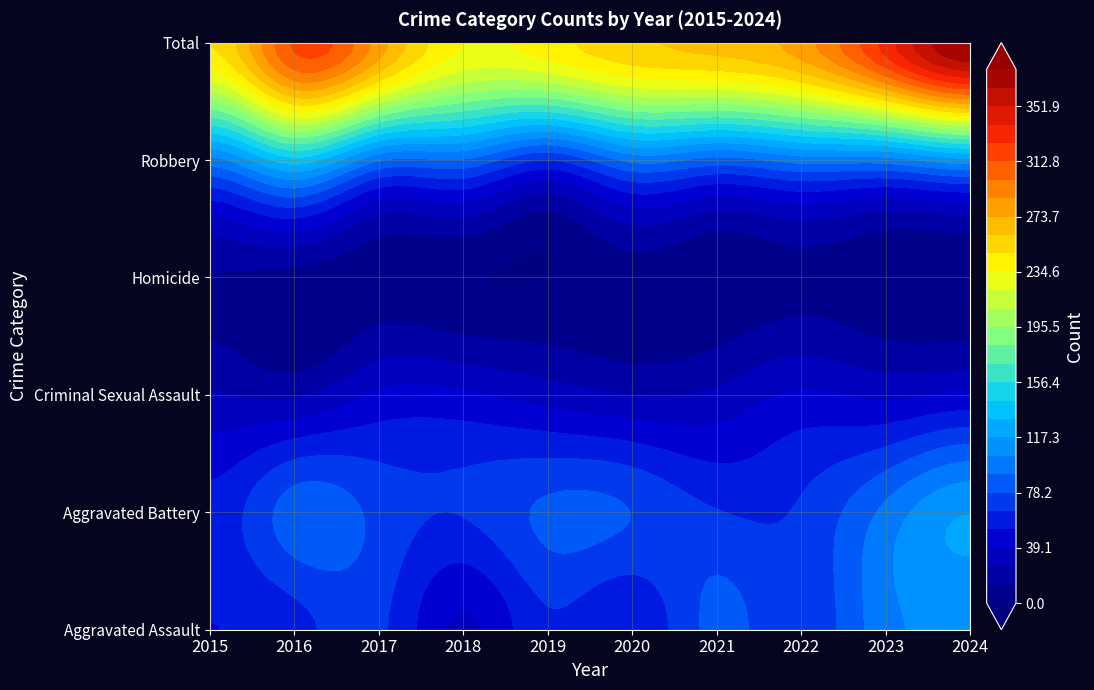

Reading left to right, list all the values displayed in this chart.

Aggravated Assault: 52	60	68	37	63	53	82	68	100	105
Aggravated Battery: 57	85	74	66	81	78	66	67	95	117
Criminal Sexual Assault: 27	24	41	41	33	26	29	41	36	41
Homicide: 12	8	5	1	0	6	2	8	3	2
Robbery: 100	138	93	90	65	95	86	97	98	113
Total: 248	315	281	235	242	258	265	281	332	378